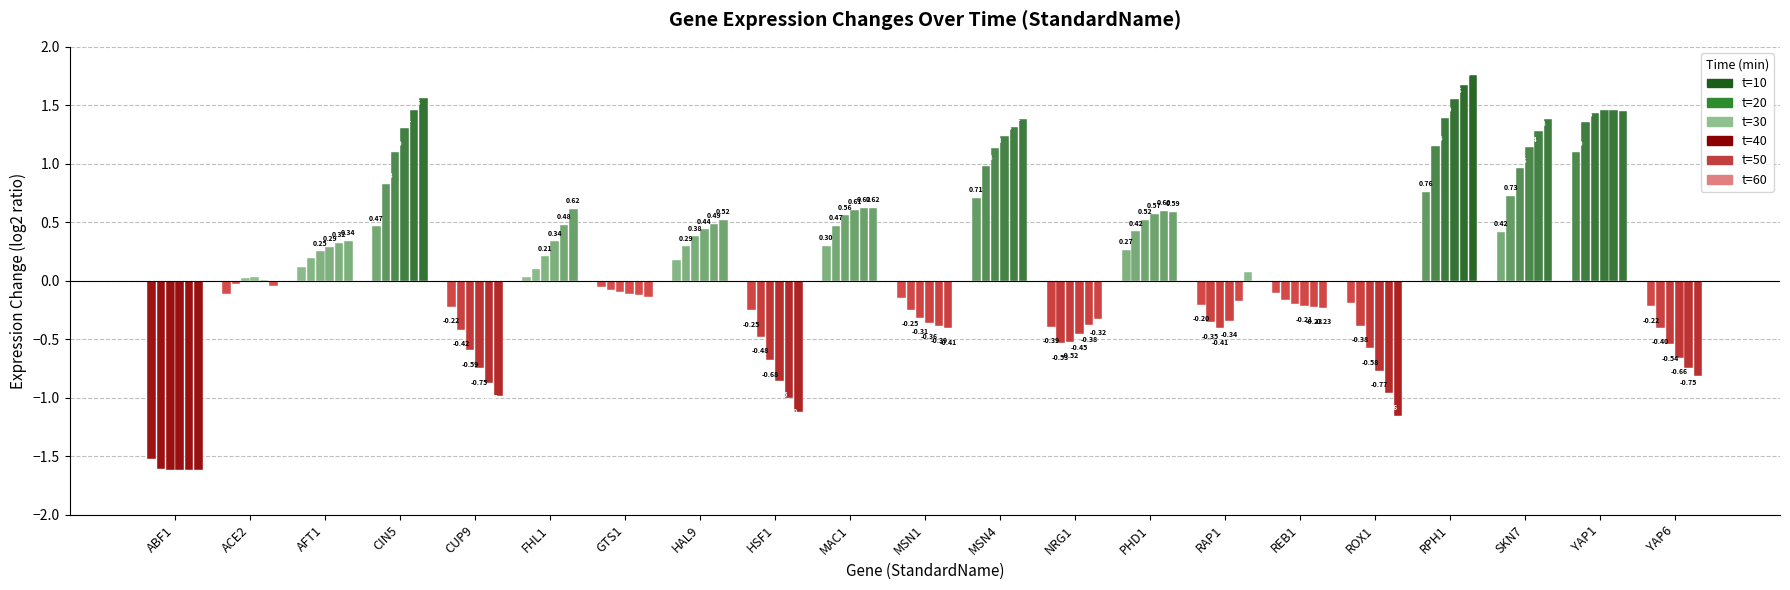

Which label corresponds to the largest value in the chart?

RPH1